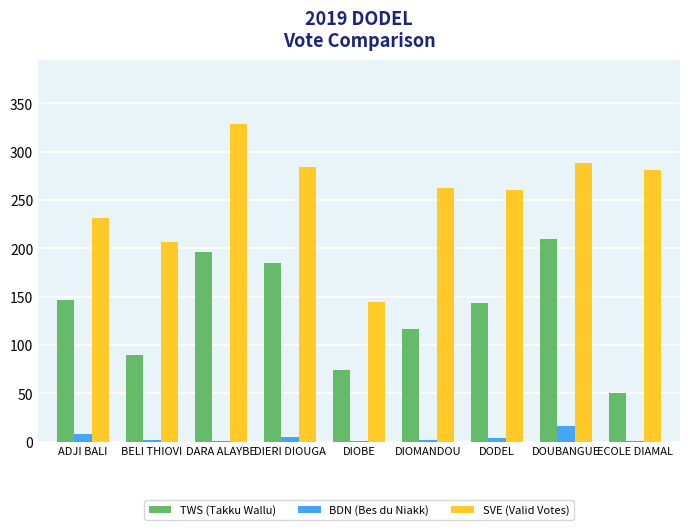

Which series has the largest range (max minus min)?

SVE (Valid Votes)